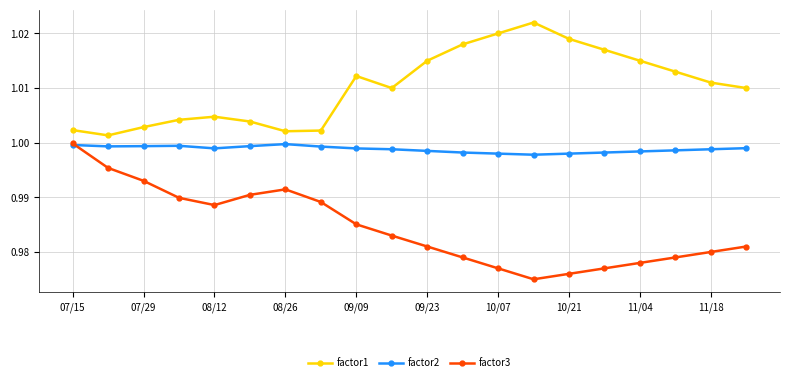

Rank the series by their average value, from lowest to highest.

factor3, factor2, factor1